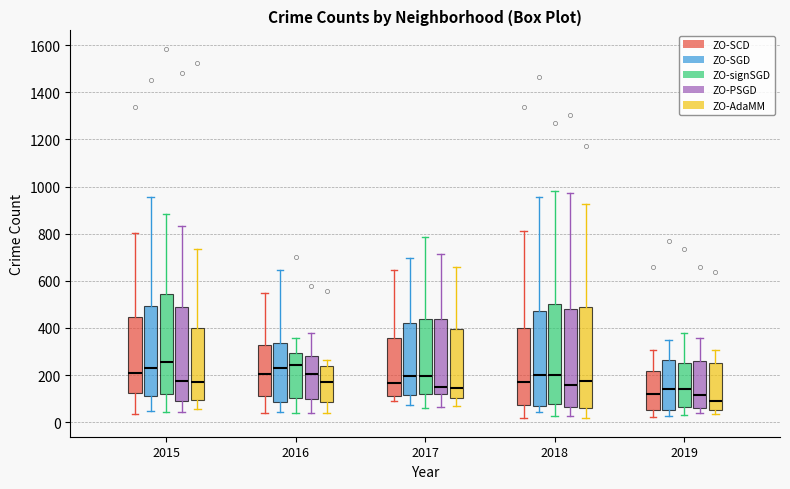

Reading left to right, transcribe this box plot: for each box, give where its median line is, the range the box spans, and where its two whiskers end, as read against the y-axis. The values are not printed on the chart, so give them approximately, as read against the axis.

2015 (ZO-SCD): median 200, box 120 to 440, whiskers 40 to 800
2015 (ZO-SGD): median 240, box 120 to 500, whiskers 40 to 960
2015 (ZO-signSGD): median 260, box 120 to 540, whiskers 40 to 880
2015 (ZO-PSGD): median 180, box 100 to 480, whiskers 40 to 840
2015 (ZO-AdaMM): median 180, box 100 to 400, whiskers 60 to 740
2016 (ZO-SCD): median 200, box 120 to 320, whiskers 40 to 540
2016 (ZO-SGD): median 240, box 80 to 340, whiskers 40 to 640
2016 (ZO-signSGD): median 240, box 100 to 300, whiskers 40 to 360
2016 (ZO-PSGD): median 200, box 100 to 280, whiskers 40 to 380
2016 (ZO-AdaMM): median 180, box 80 to 240, whiskers 40 to 260
2017 (ZO-SCD): median 160, box 100 to 360, whiskers 100 (just below the box's lower edge) to 640
2017 (ZO-SGD): median 200, box 120 to 420, whiskers 80 to 700
2017 (ZO-signSGD): median 200, box 120 to 440, whiskers 60 to 780
2017 (ZO-PSGD): median 140, box 120 to 440, whiskers 60 to 720
2017 (ZO-AdaMM): median 140, box 100 to 400, whiskers 80 to 660
2018 (ZO-SCD): median 180, box 80 to 400, whiskers 20 to 820
2018 (ZO-SGD): median 200, box 60 to 480, whiskers 40 to 960
2018 (ZO-signSGD): median 200, box 80 to 500, whiskers 20 to 980
2018 (ZO-PSGD): median 160, box 60 to 480, whiskers 20 to 980
2018 (ZO-AdaMM): median 180, box 60 to 480, whiskers 20 to 920
2019 (ZO-SCD): median 120, box 60 to 220, whiskers 20 to 300
2019 (ZO-SGD): median 140, box 60 to 260, whiskers 20 to 340
2019 (ZO-signSGD): median 140, box 60 to 260, whiskers 40 to 380
2019 (ZO-PSGD): median 120, box 60 to 260, whiskers 40 to 360
2019 (ZO-AdaMM): median 100, box 60 to 240, whiskers 40 to 300